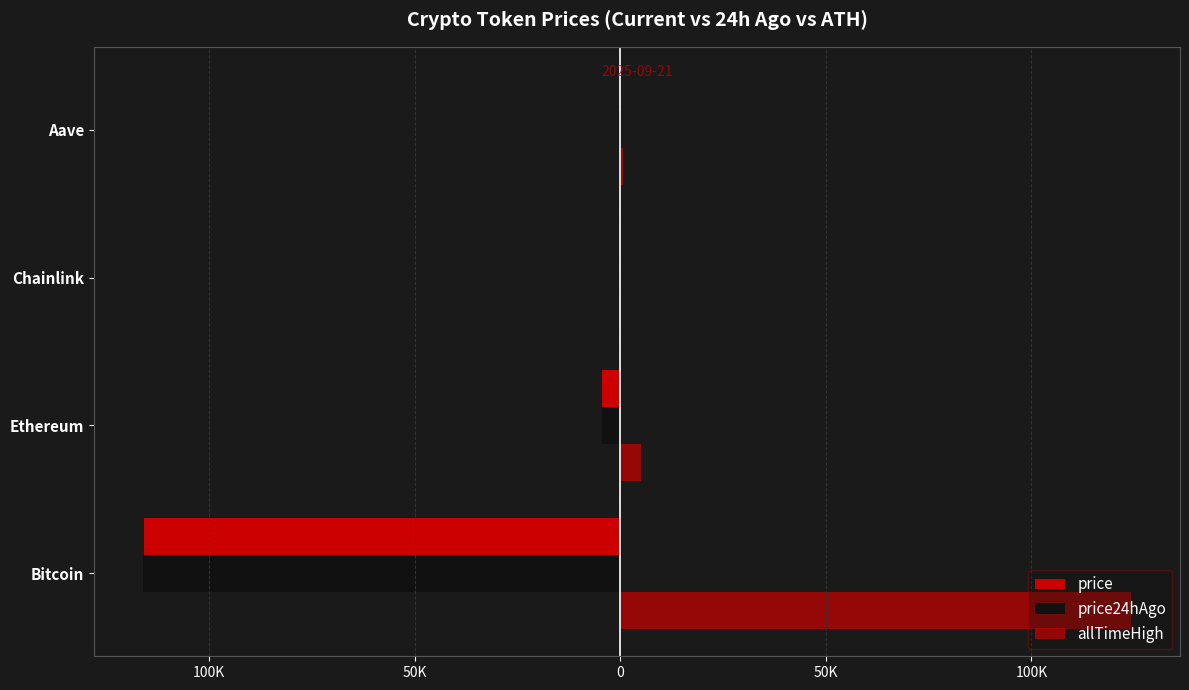

How many groups of bars are there?

4